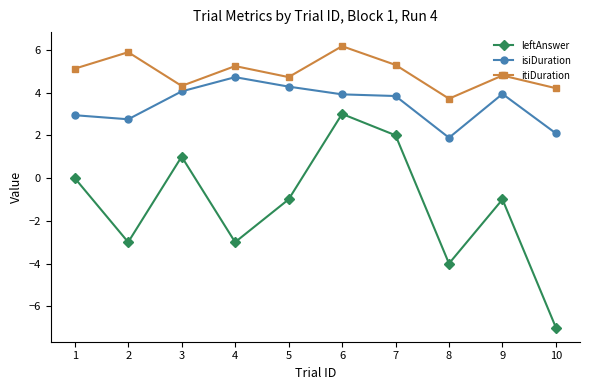

List the series in order of their peak value, highest first.

itiDuration, isiDuration, leftAnswer